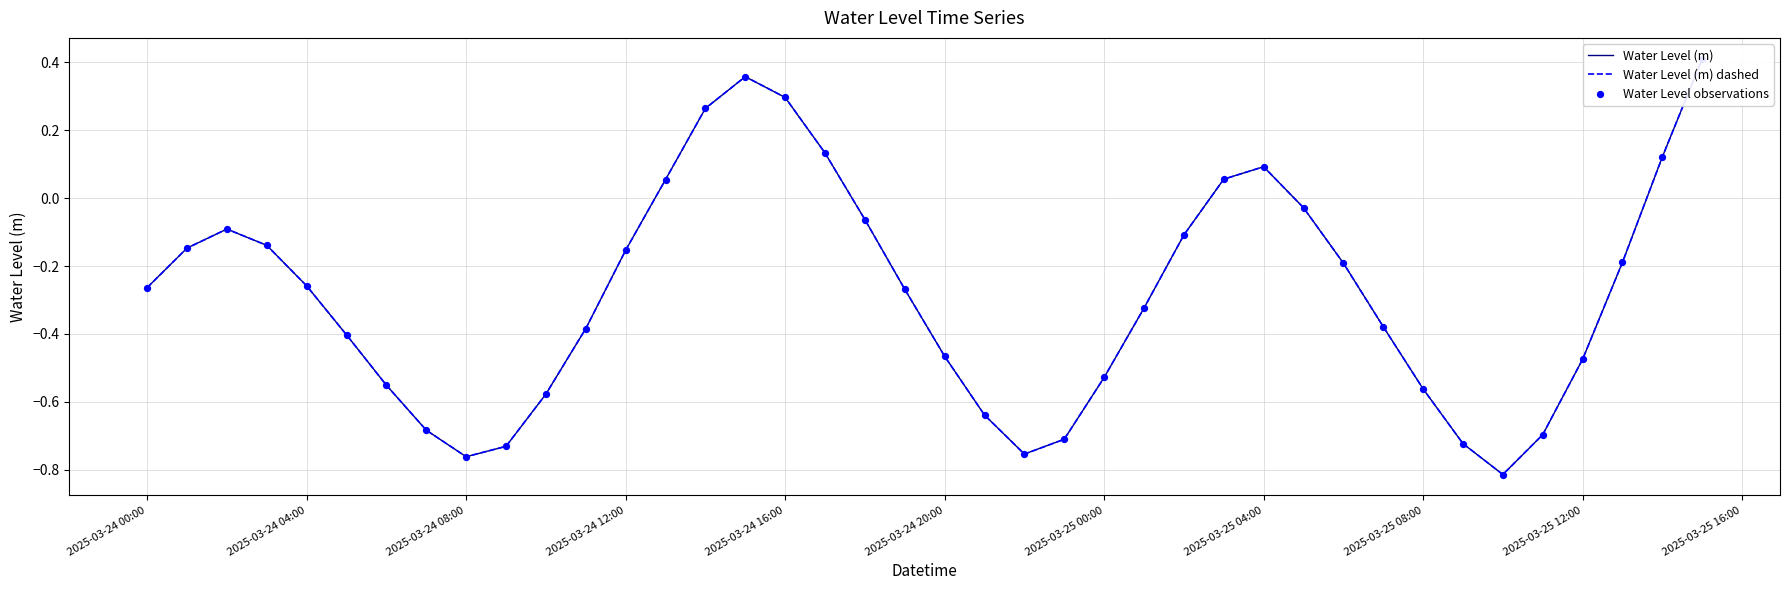

Which series has the largest total across all categories?

Water Level (m)